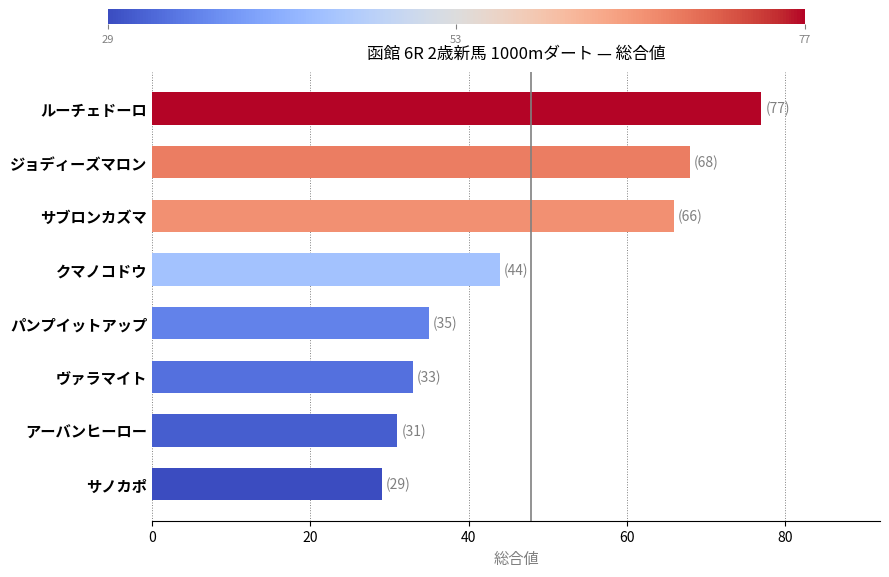

Is it true that the value at ジョディーズマロン is 68?

True